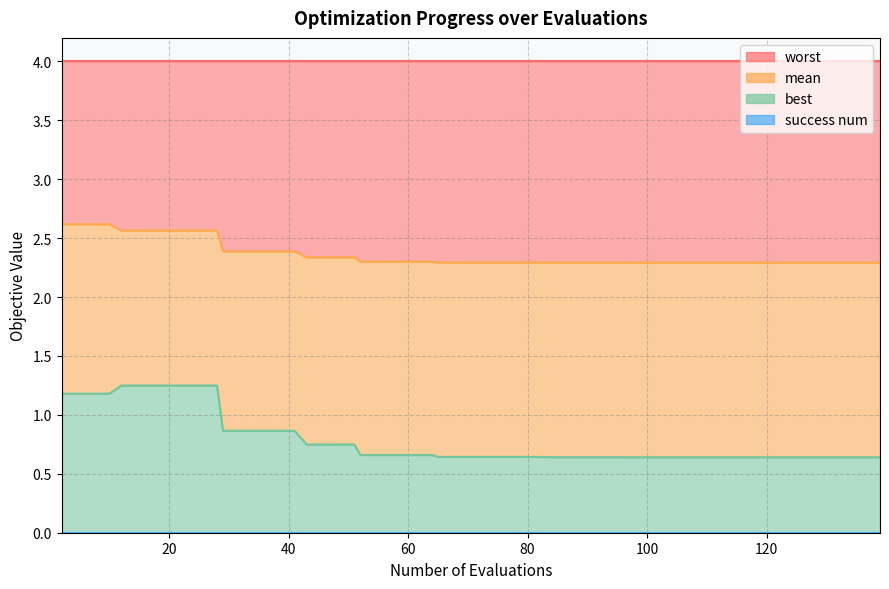

Which series has the largest total across all categories?

mean